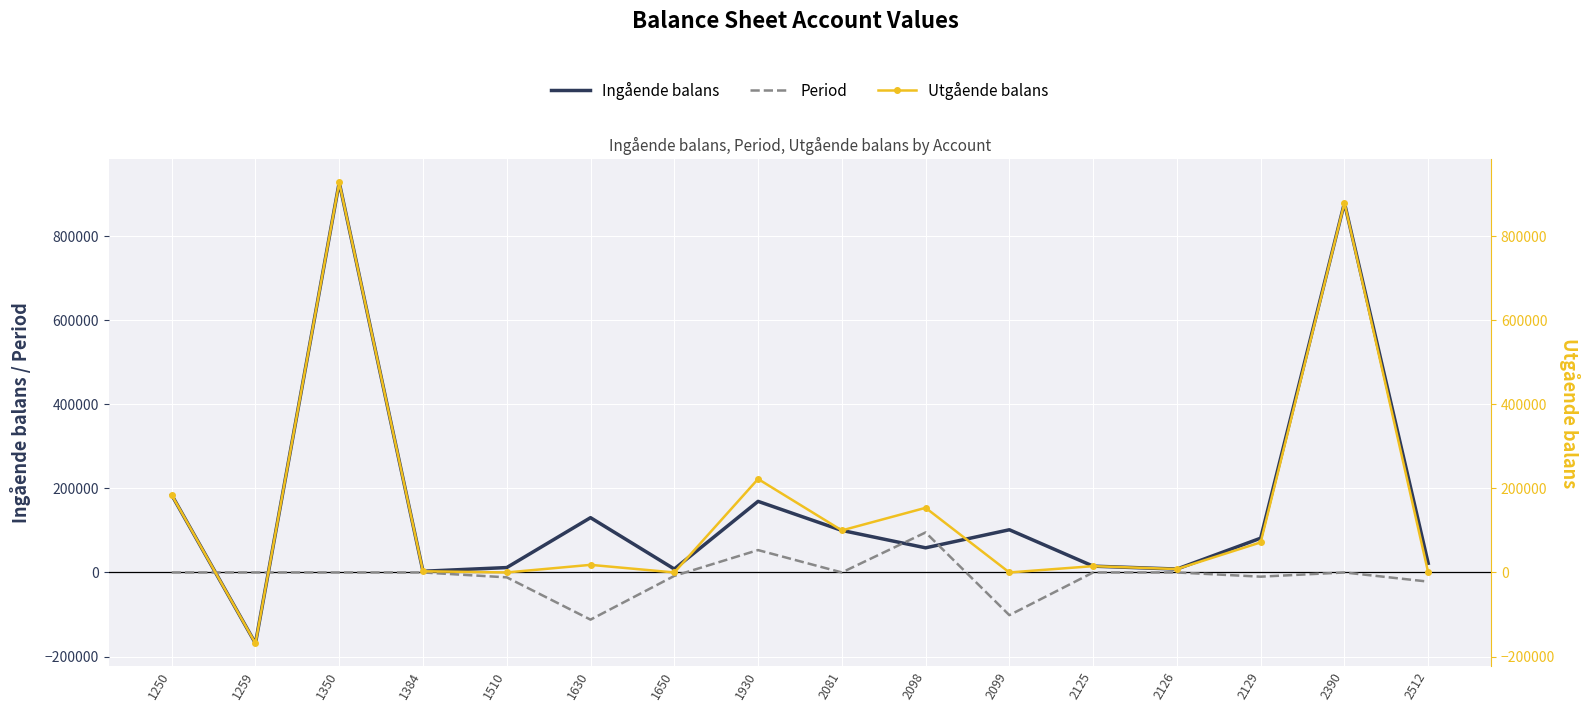

True or false: Period has more than 0 interior local peaks.

True